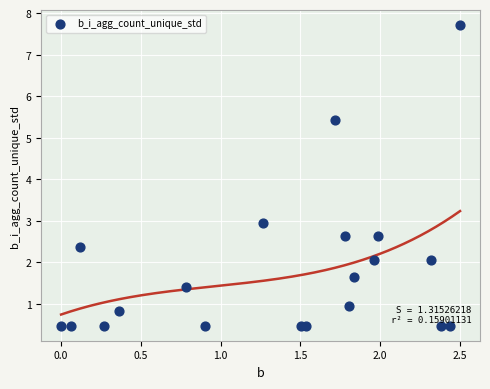

What is the range of X values (max minus min)?

2.5